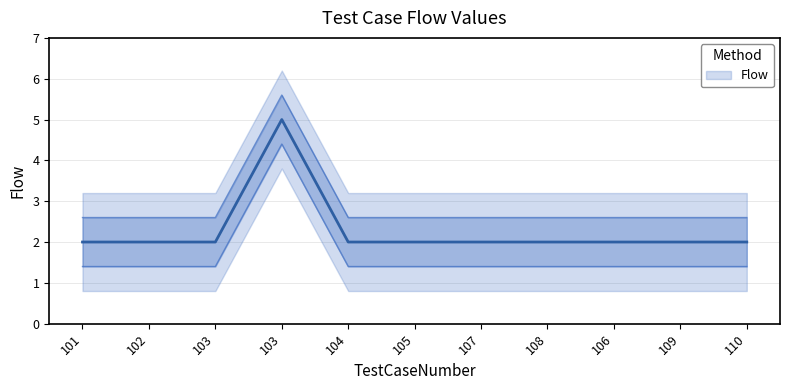

At which category does the data reach its first local peak?

103